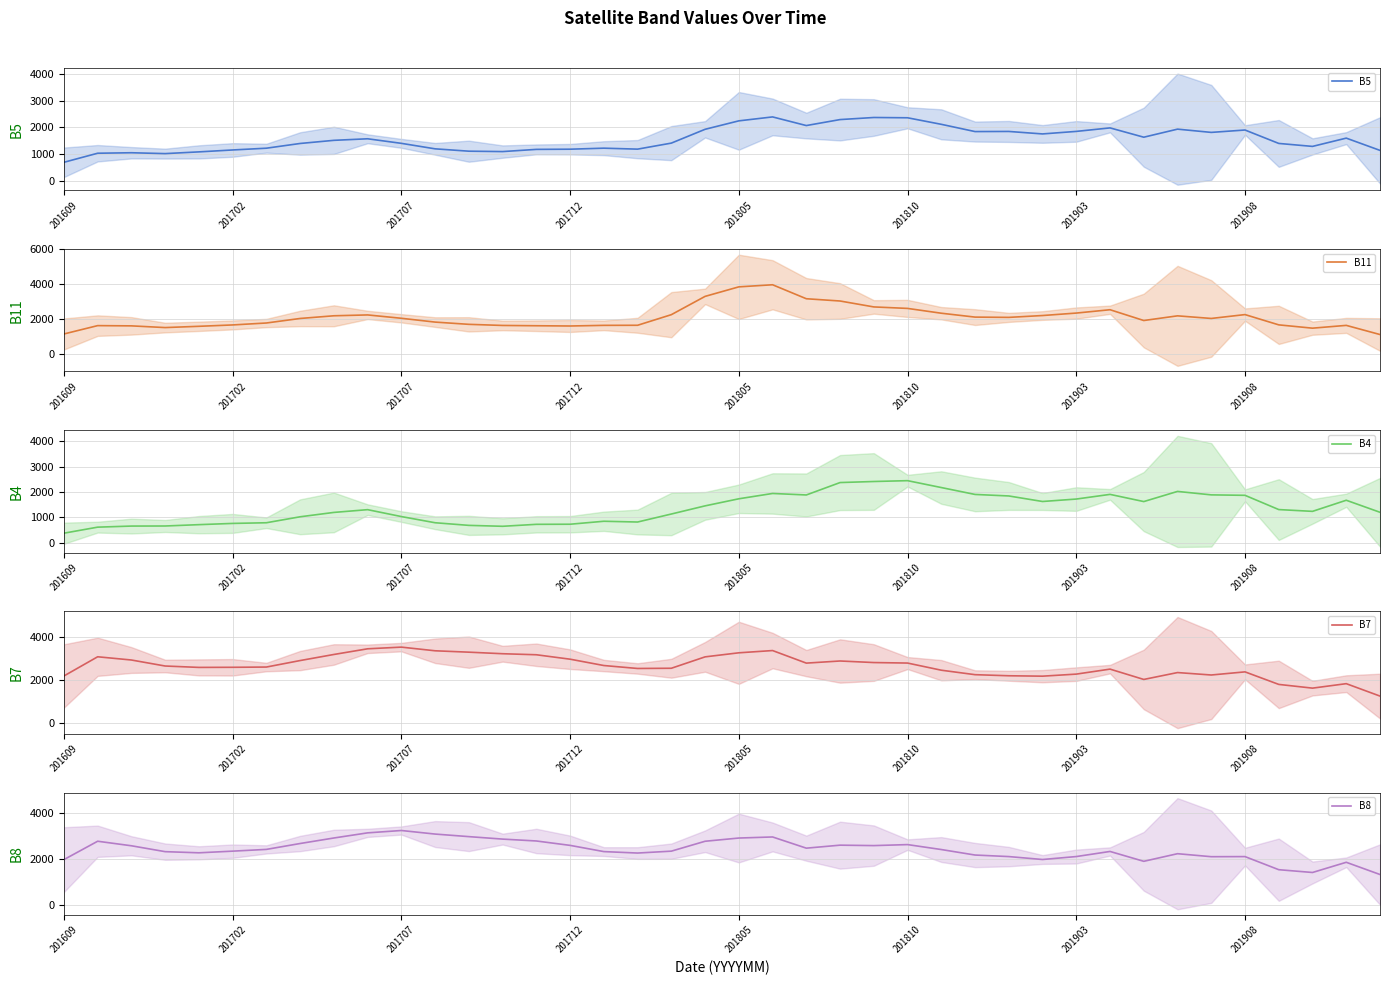

How many values in the B8 series exceed 2406?

20